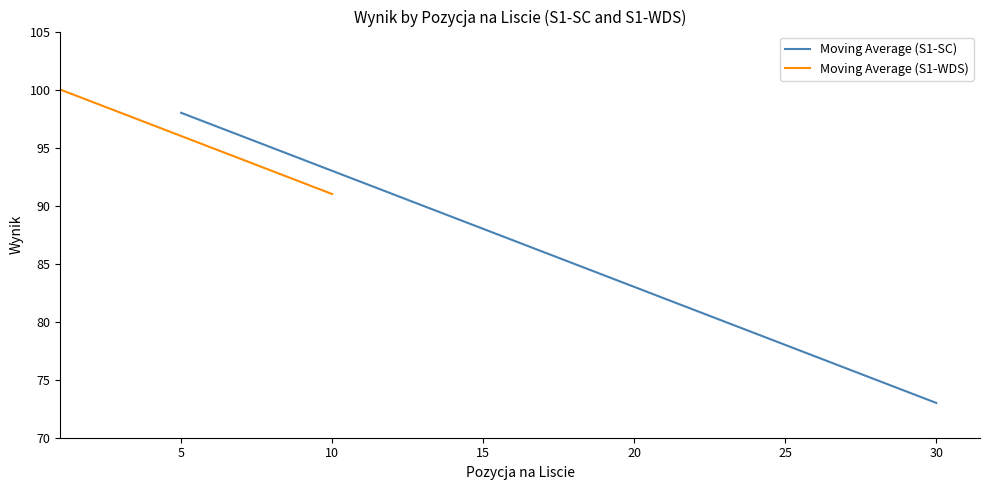

The Moving Average (S1-SC) series shows 131.4 at 30. True or false?

False